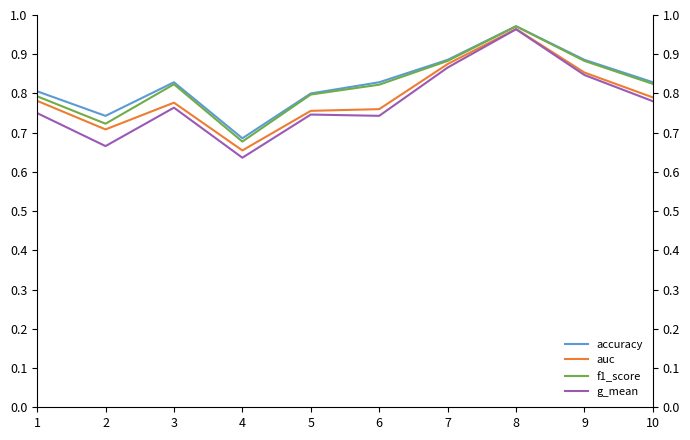

What is the difference between the g_mean values at 6 and 7?

0.1